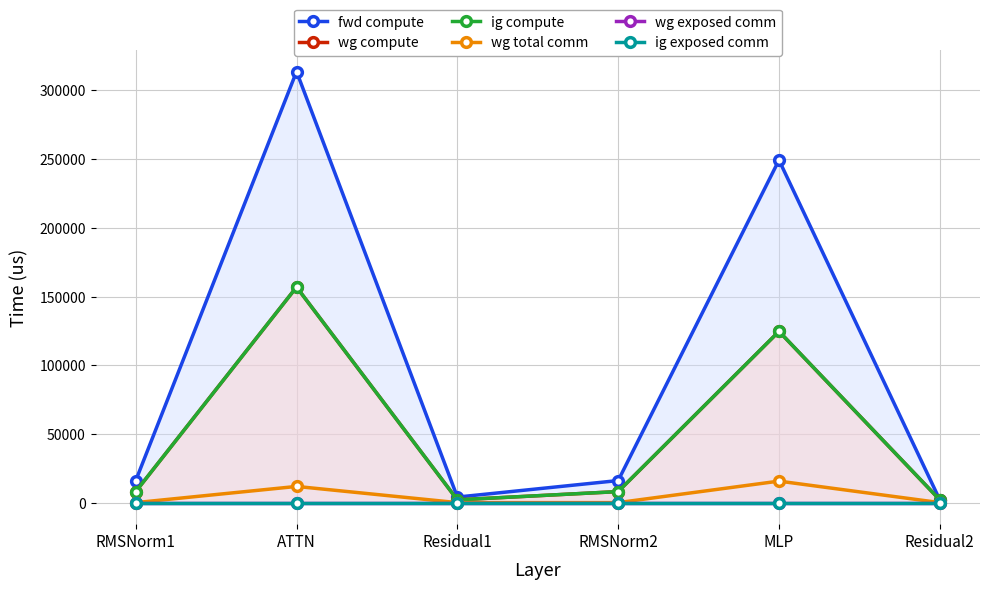

Does the chart display data point markers on the line(s)?

Yes